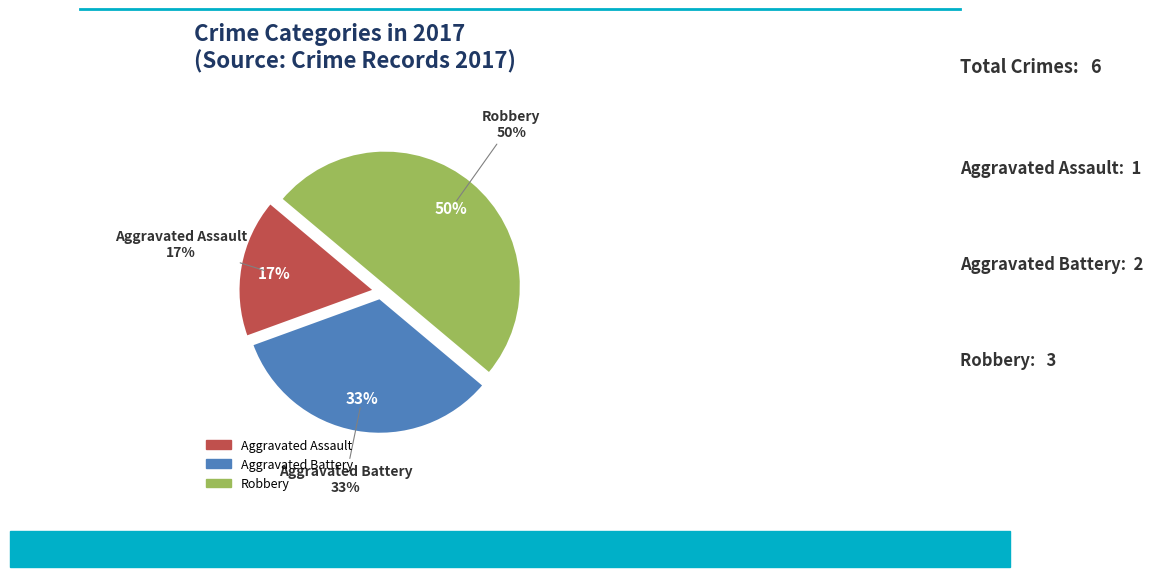

Which category has the biggest portion of the pie?

Robbery